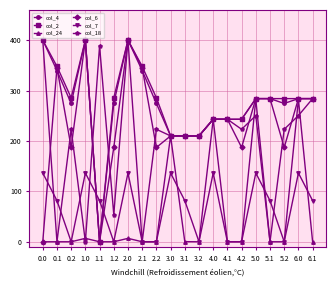

What is the maximum value for col_2?

400.0